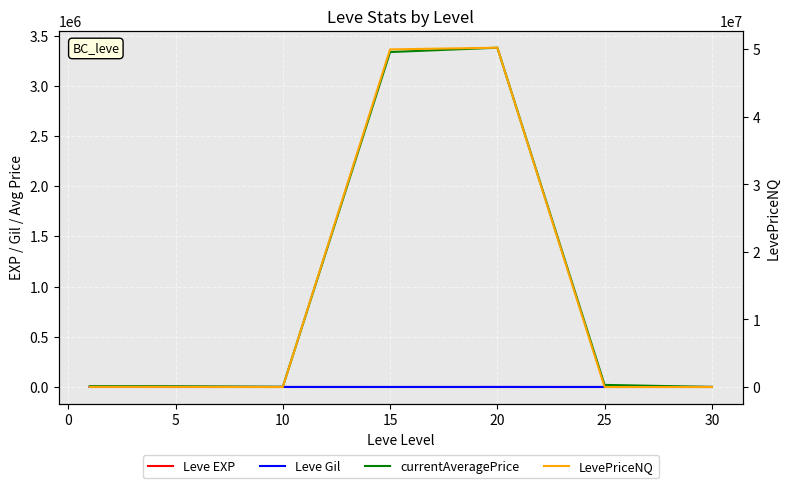

What value does the Leve Gil series have at 15?

323.3